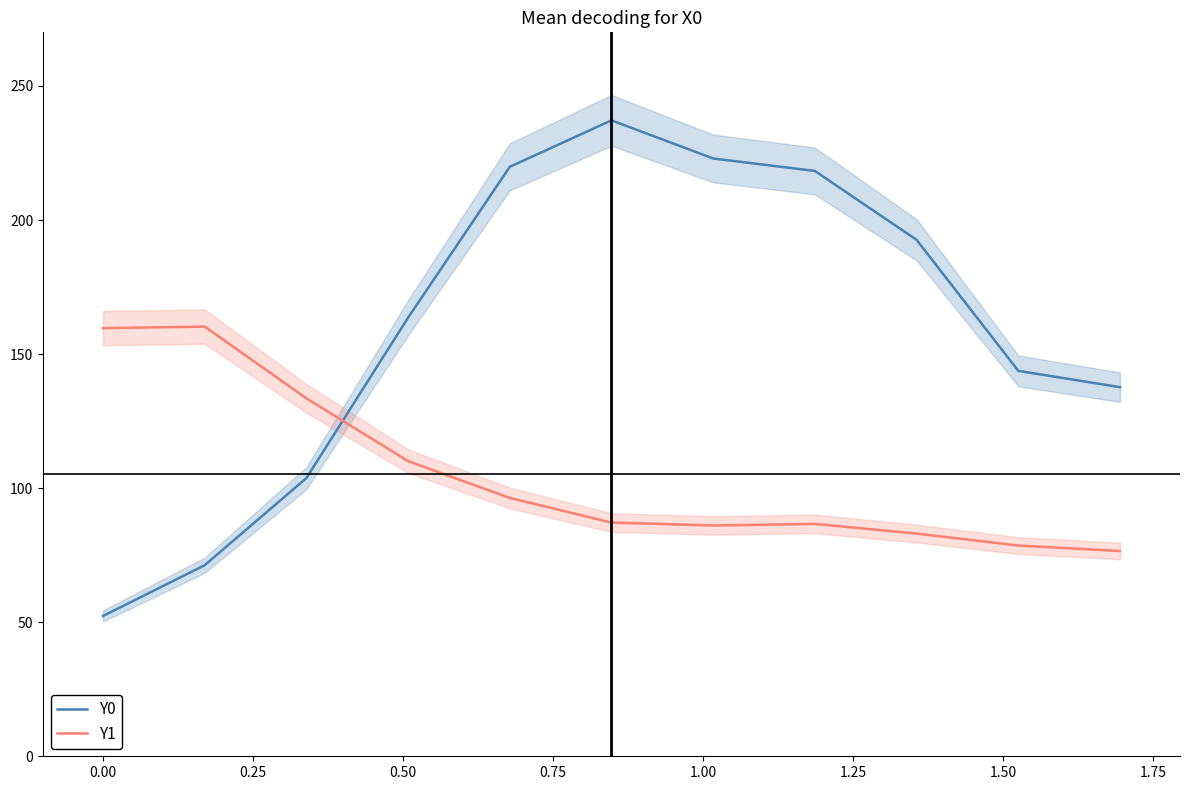

After their last crossing, which series has the higher values: Y0 or Y1?

Y0